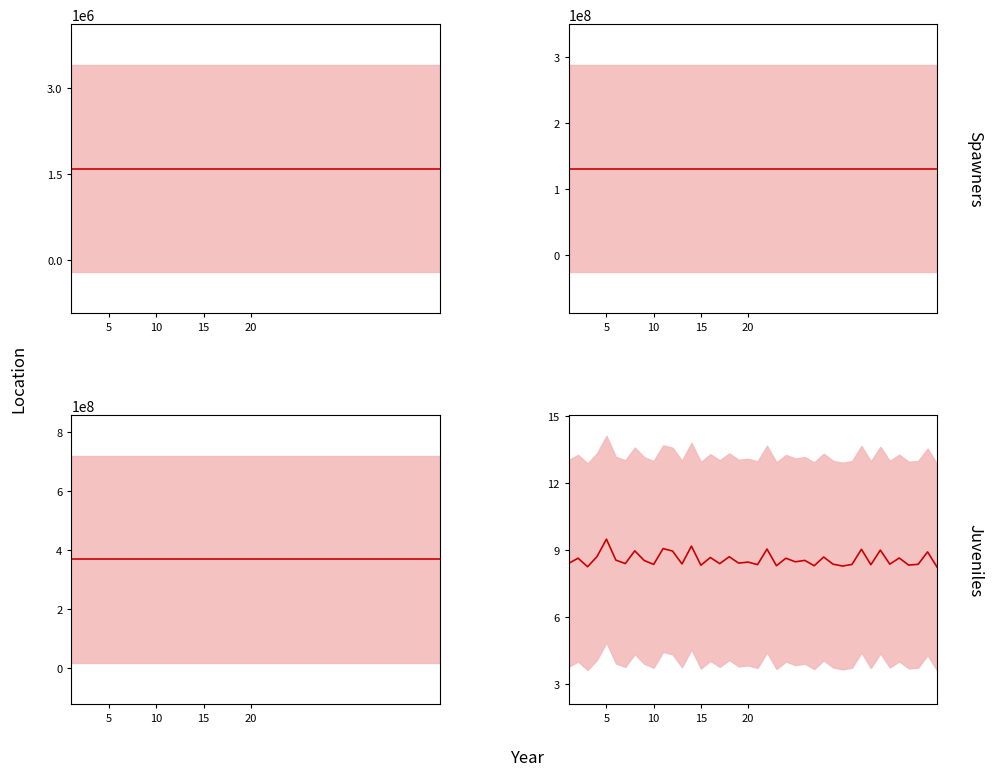

Is the value of 价格 at 14 greater than the value of 竞价金额 at 8?

No